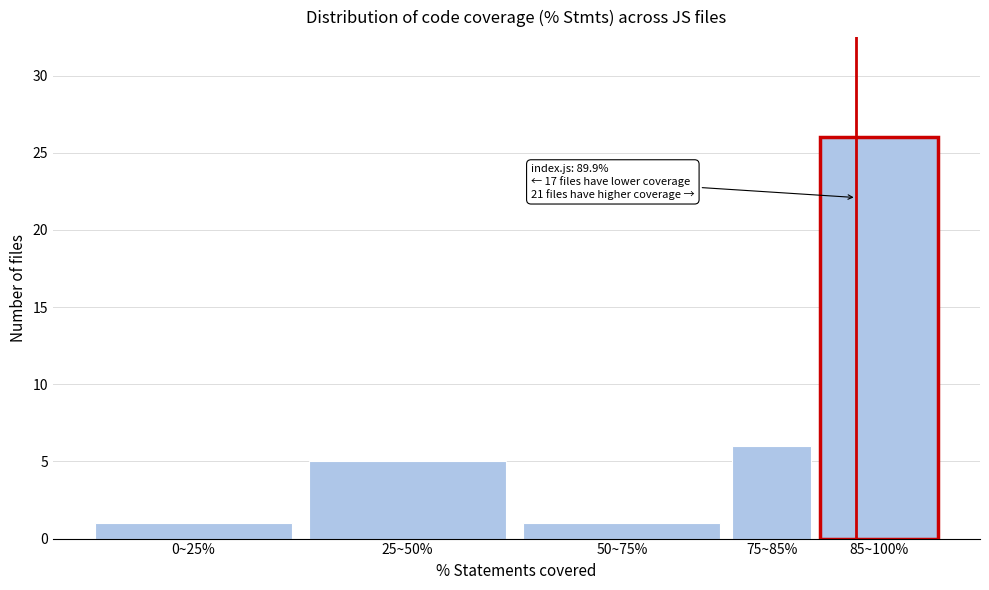

Reading left to right, extract all data points from this chart.

1	5	1	6	26